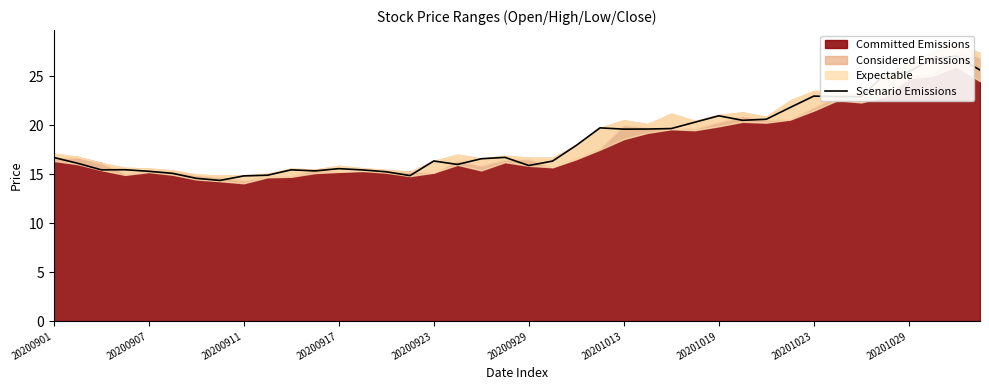

Reading left to right, transcribe all the data shown in this chart.

16.7	16.1	15.4	15.4	15.3	15.1	14.6	14.4	14.8	14.9	15.4	15.3	15.6	15.4	15.2	14.8	16.3	16.0	16.6	16.7	15.9	16.3	17.9	19.7	19.6	19.6	19.6	20.3	20.9	20.5	20.6	21.8	23.0	22.9	22.9	25.2	25.4	26.8	27.0	25.6